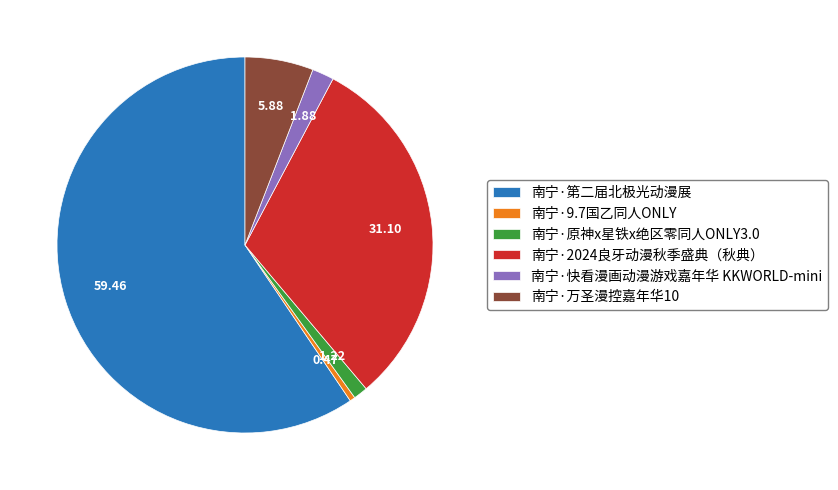

Which slice is the largest?

南宁·第二届北极光动漫展